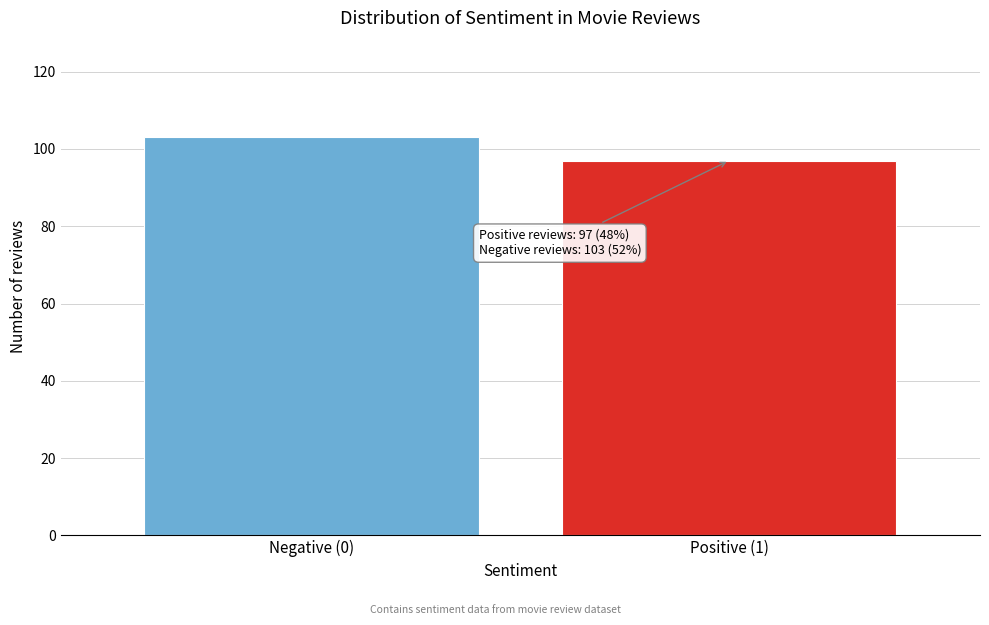

Reading left to right, list all the values displayed in this chart.

103	97